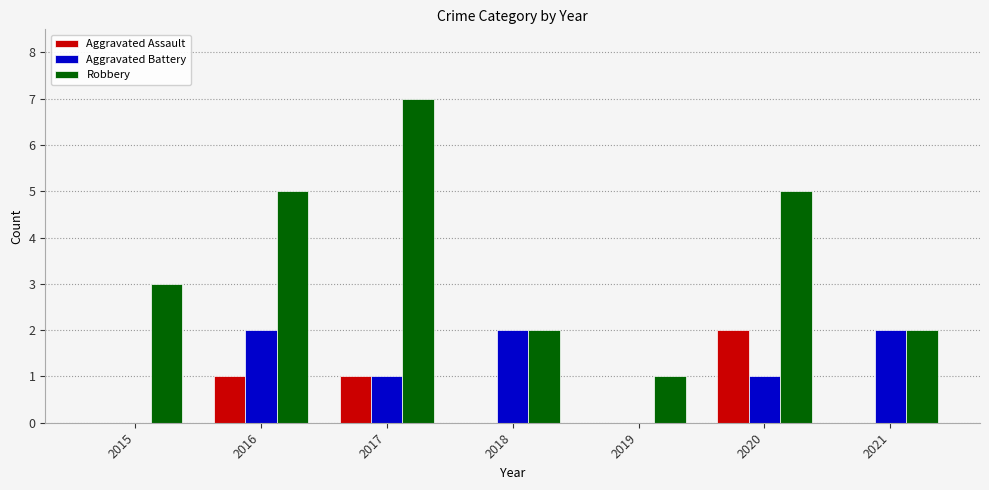

How many groups of bars are there?

7